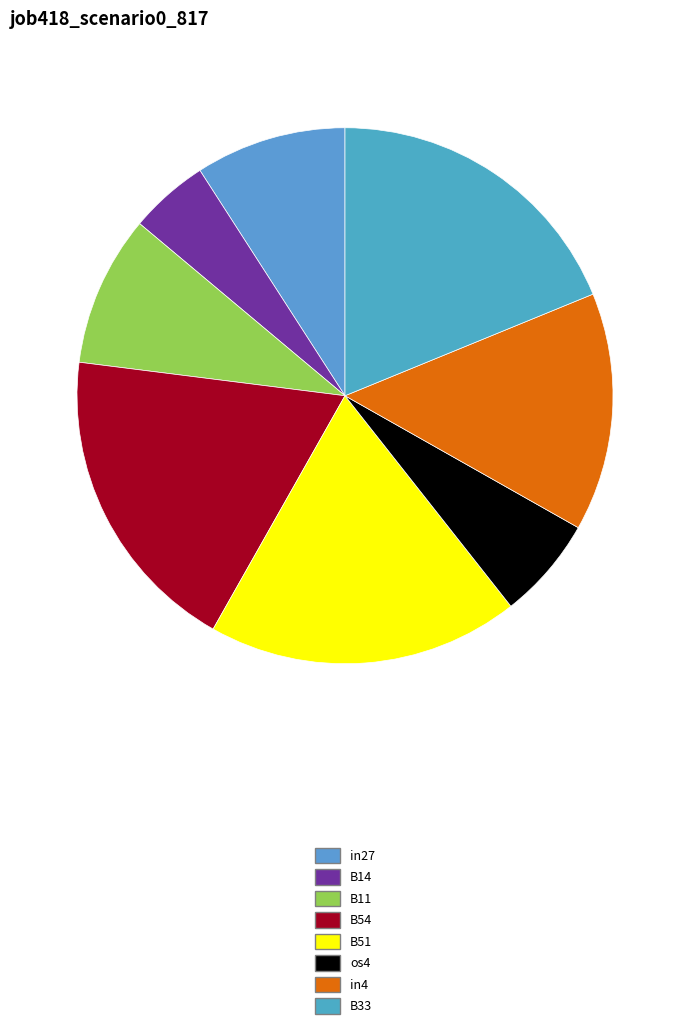

Which has a higher value, in27 or in4?

in4